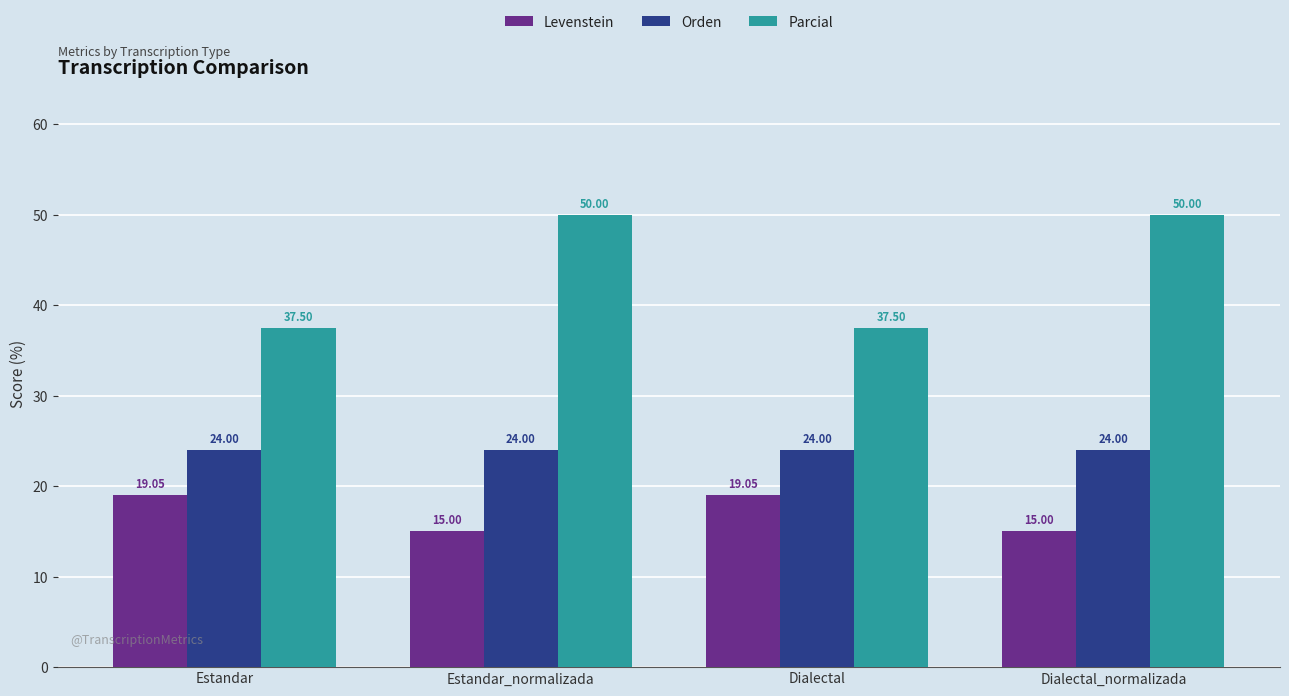

Rank the series by their maximum value, from lowest to highest.

Levenstein, Orden, Parcial